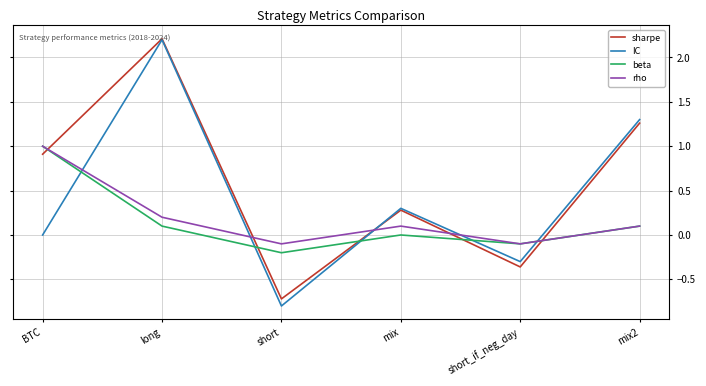

True or false: IC has more than 1 interior local peaks.

True